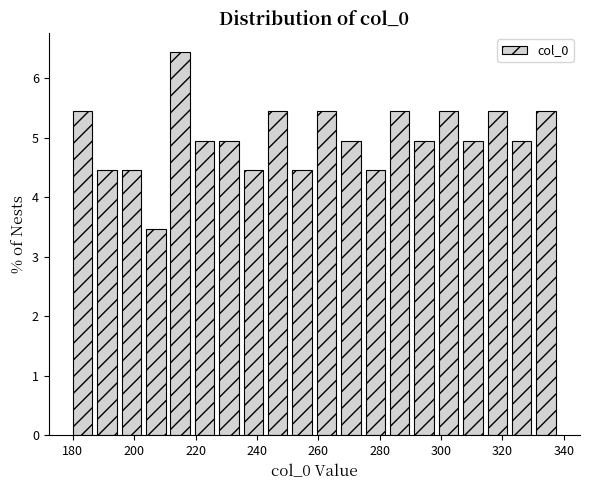

Read against the x-axis, roughly where is the centre of the tallest bar?

214